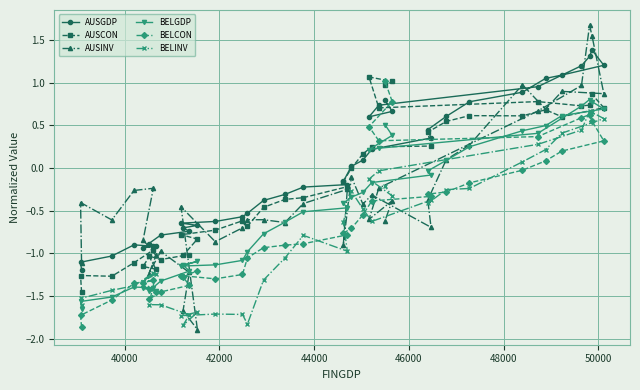

List the series in order of their overall mean, highest first.

AUSGDP, AUSCON, AUSINV, BELGDP, BELCON, BELINV